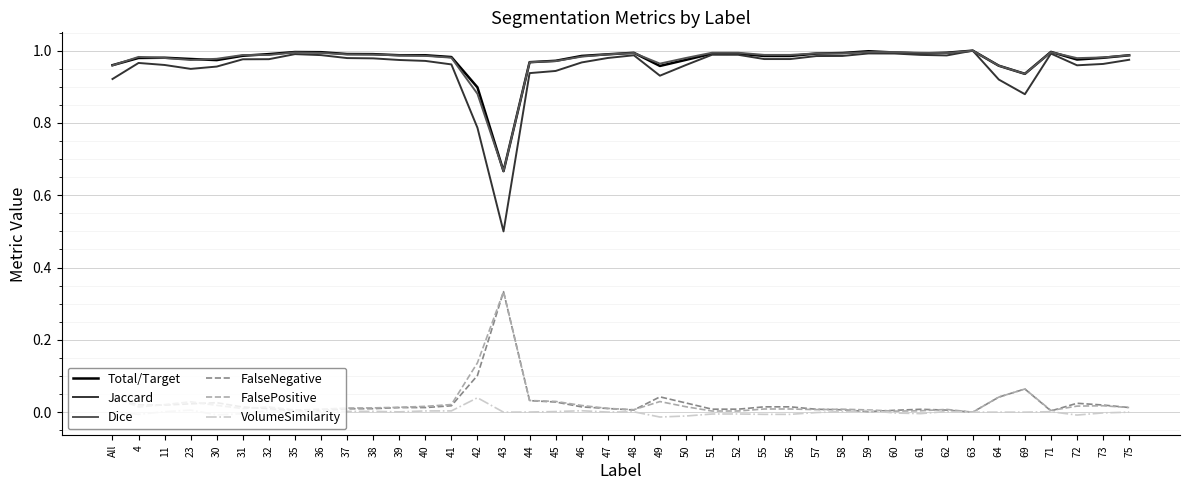

True or false: FalseNegative and Dice cross at least once.

False